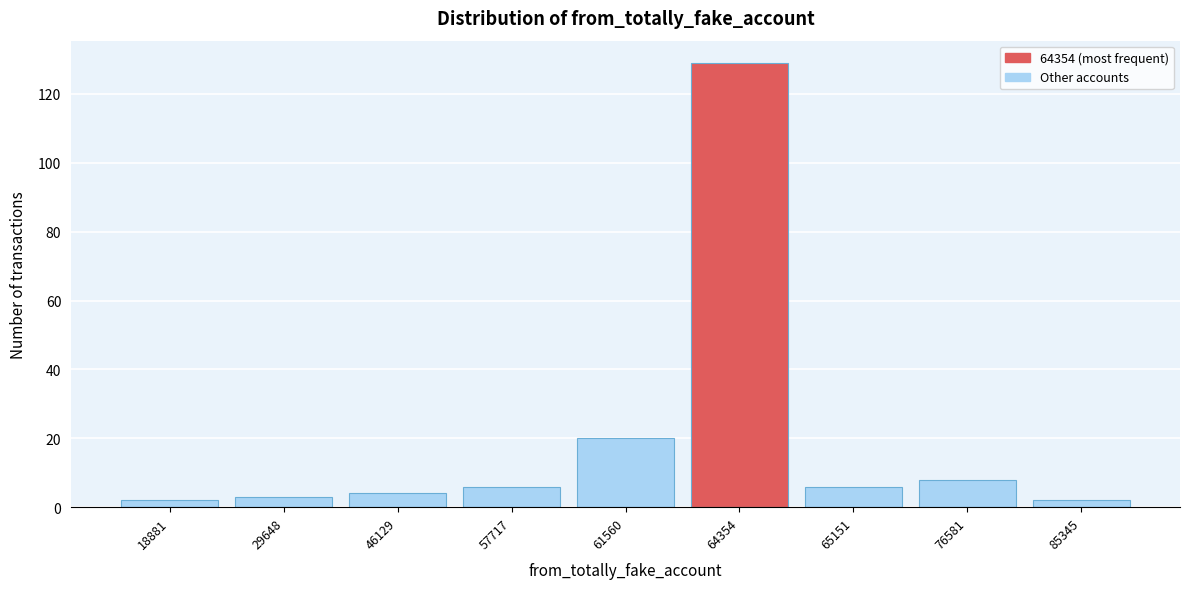

Reading left to right, transcribe all the data shown in this chart.

2	3	4	6	20	129	6	8	2